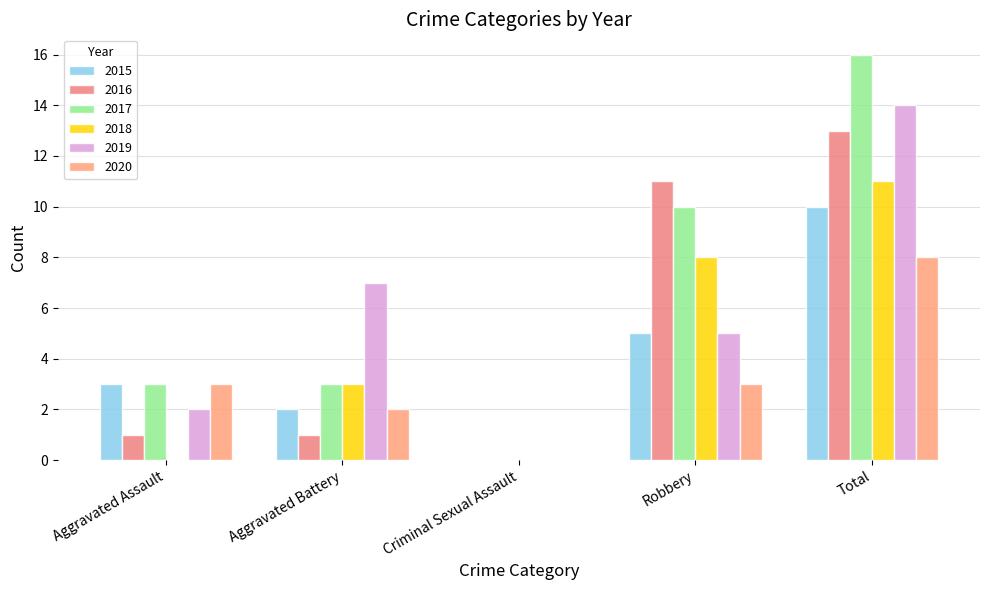

Reading left to right, transcribe all the data shown in this chart.

2015: Aggravated Assault=3	Aggravated Battery=2	Criminal Sexual Assault=0	Robbery=5	Total=10
2016: Aggravated Assault=1	Aggravated Battery=1	Criminal Sexual Assault=0	Robbery=11	Total=13
2017: Aggravated Assault=3	Aggravated Battery=3	Criminal Sexual Assault=0	Robbery=10	Total=16
2018: Aggravated Assault=0	Aggravated Battery=3	Criminal Sexual Assault=0	Robbery=8	Total=11
2019: Aggravated Assault=2	Aggravated Battery=7	Criminal Sexual Assault=0	Robbery=5	Total=14
2020: Aggravated Assault=3	Aggravated Battery=2	Criminal Sexual Assault=0	Robbery=3	Total=8